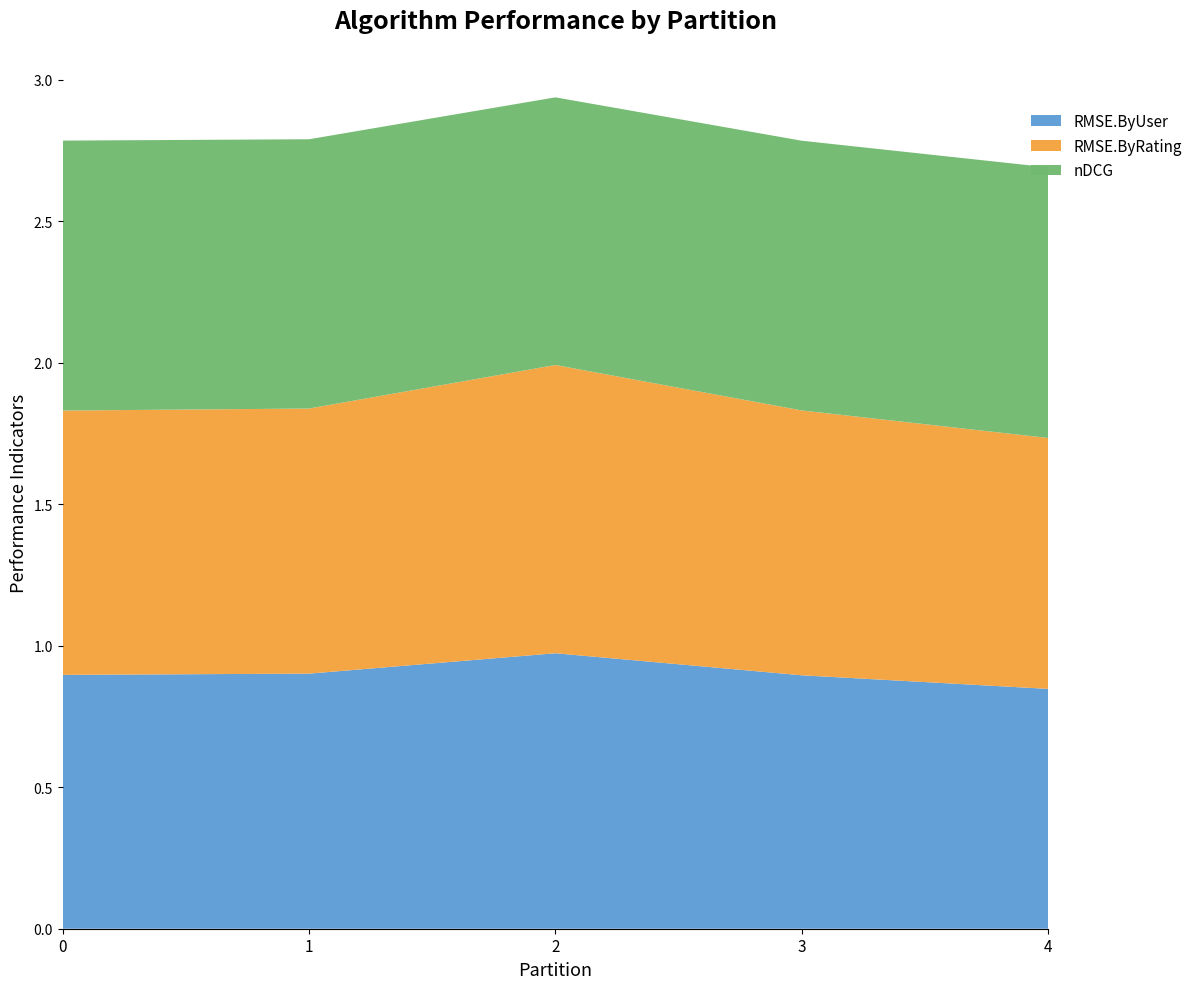

Reading left to right, list all the values displayed in this chart.

RMSE.ByUser: 0.9	0.9	1.0	0.9	0.8
RMSE.ByRating: 0.9	0.9	1.0	0.9	0.9
nDCG: 1.0	1.0	0.9	1.0	1.0